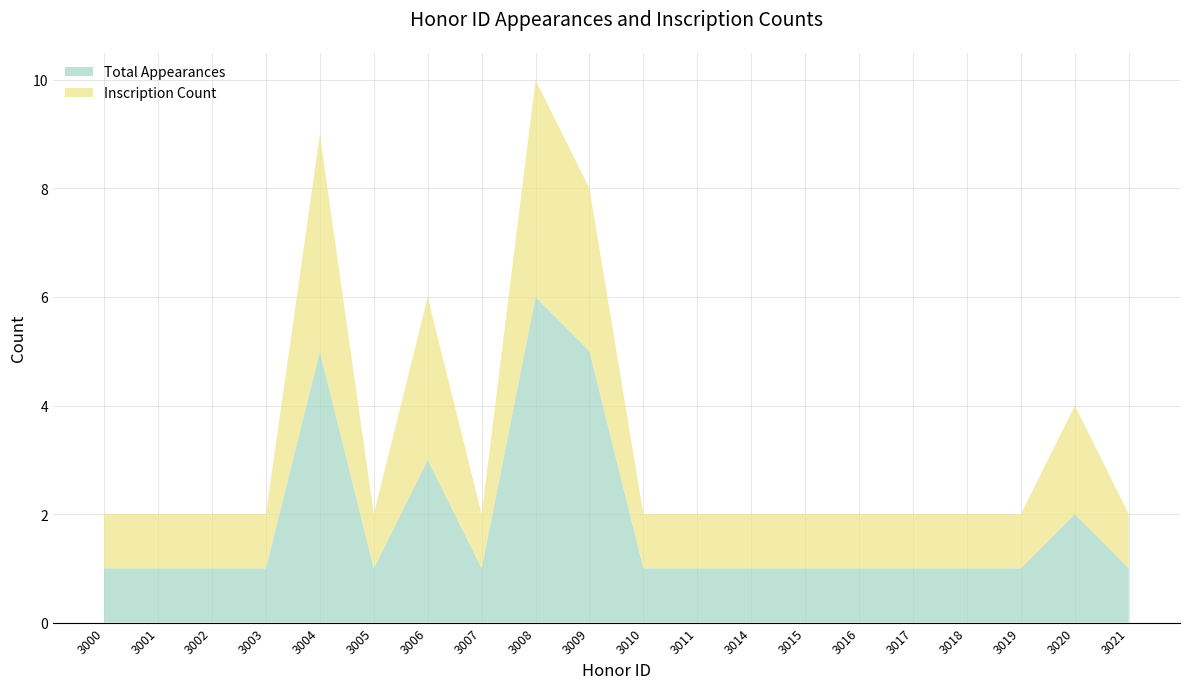

Reading left to right, transcribe all the data shown in this chart.

Total Appearances: 3000=1	3001=1	3002=1	3003=1	3004=5	3005=1	3006=3	3007=1	3008=6	3009=5	3010=1	3011=1	3014=1	3015=1	3016=1	3017=1	3018=1	3019=1	3020=2	3021=1
Inscription Count: 3000=1	3001=1	3002=1	3003=1	3004=4	3005=1	3006=3	3007=1	3008=4	3009=3	3010=1	3011=1	3014=1	3015=1	3016=1	3017=1	3018=1	3019=1	3020=2	3021=1